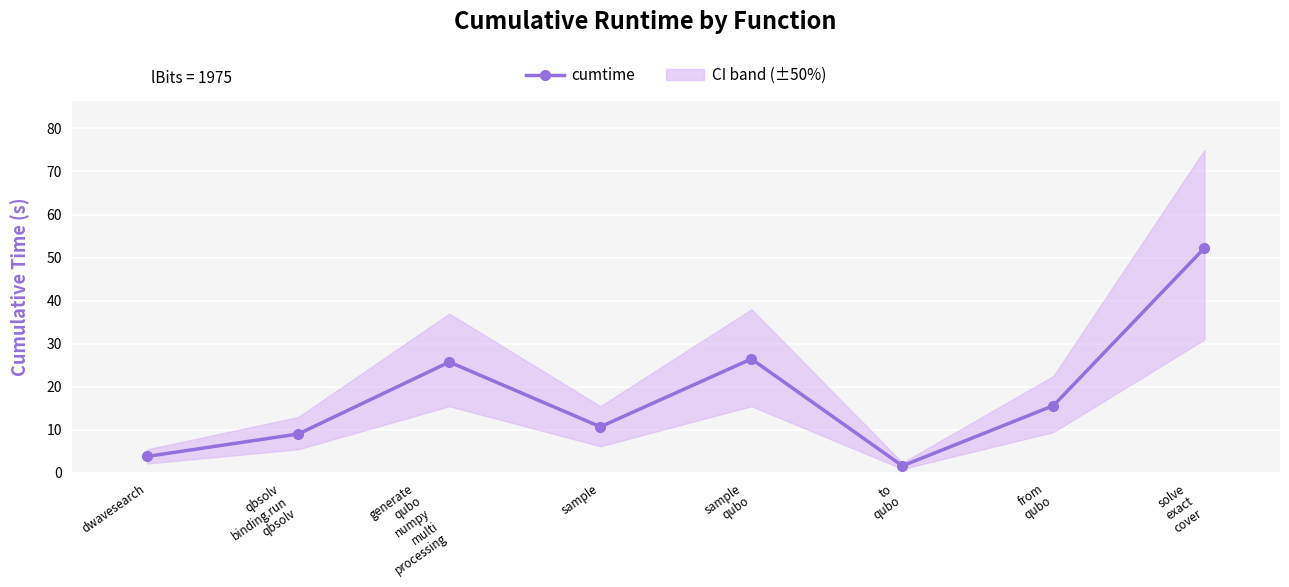

Reading left to right, what are all the values shown in this chart?

3.9	9.1	25.8	10.7	26.5	1.7	15.6	52.2